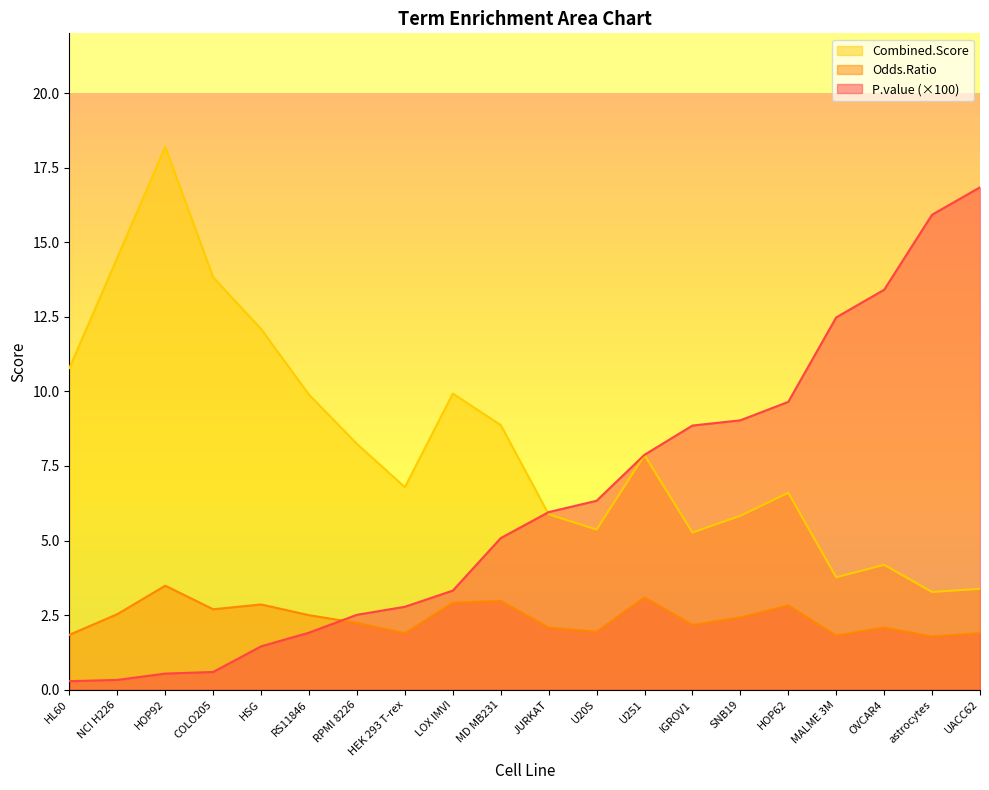

What is the difference between the maximum and minimum values in the Combined.Score series?

14.9